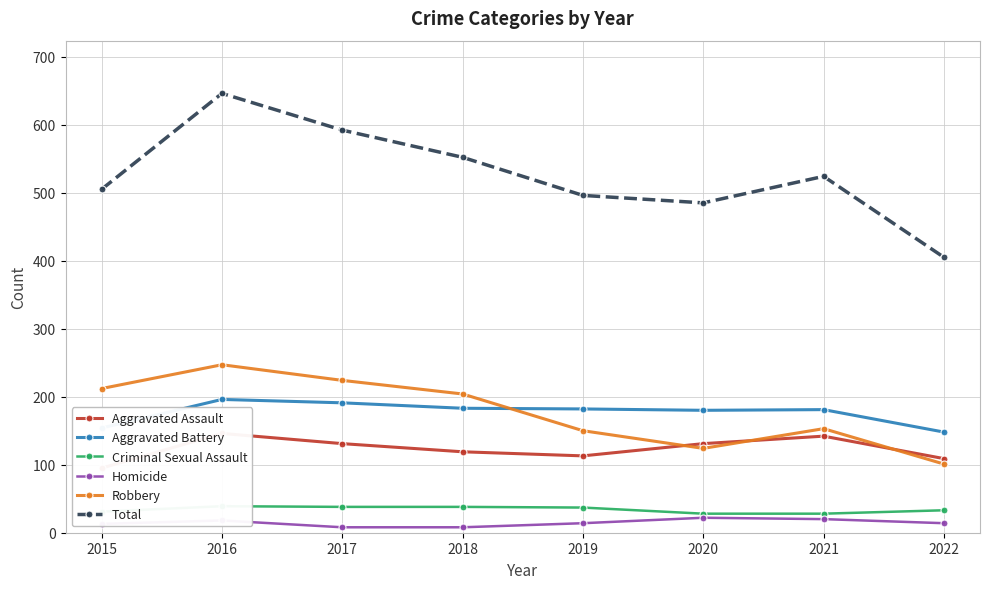

How many lines are shown in the chart?

6